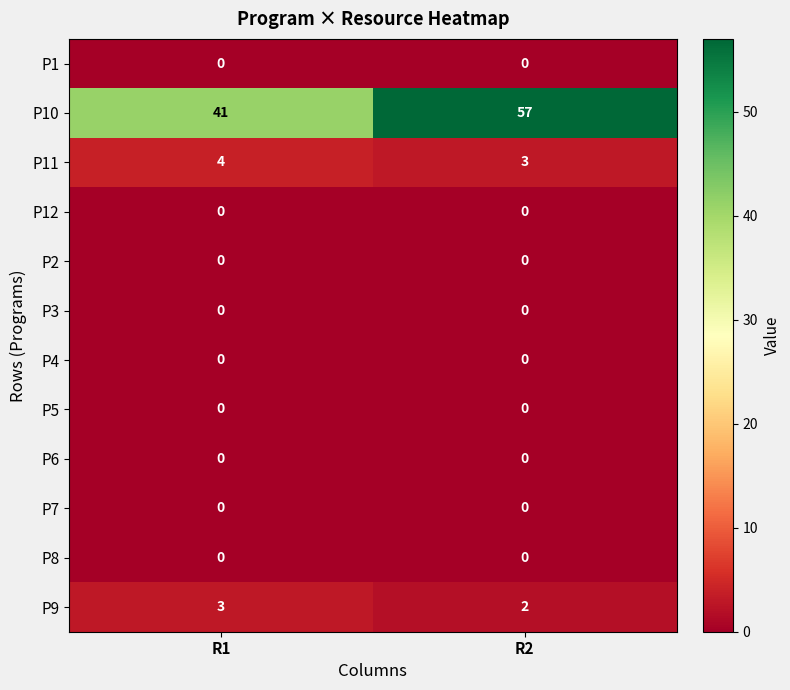

Which series has the largest total across all categories?

P10